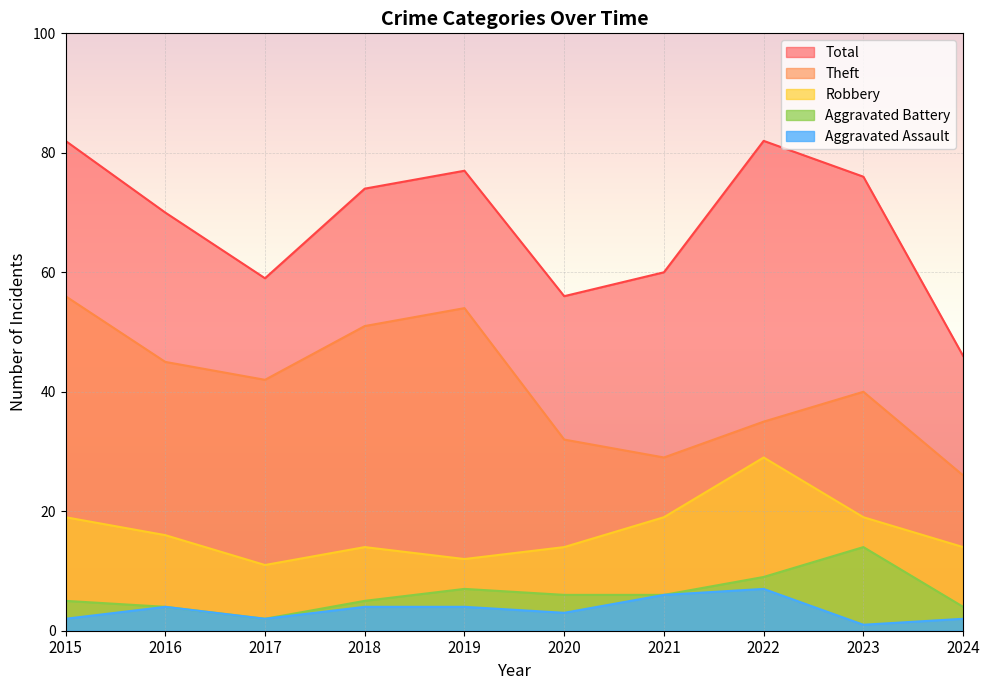

The value of Theft at 2015 is 56. True or false?

True